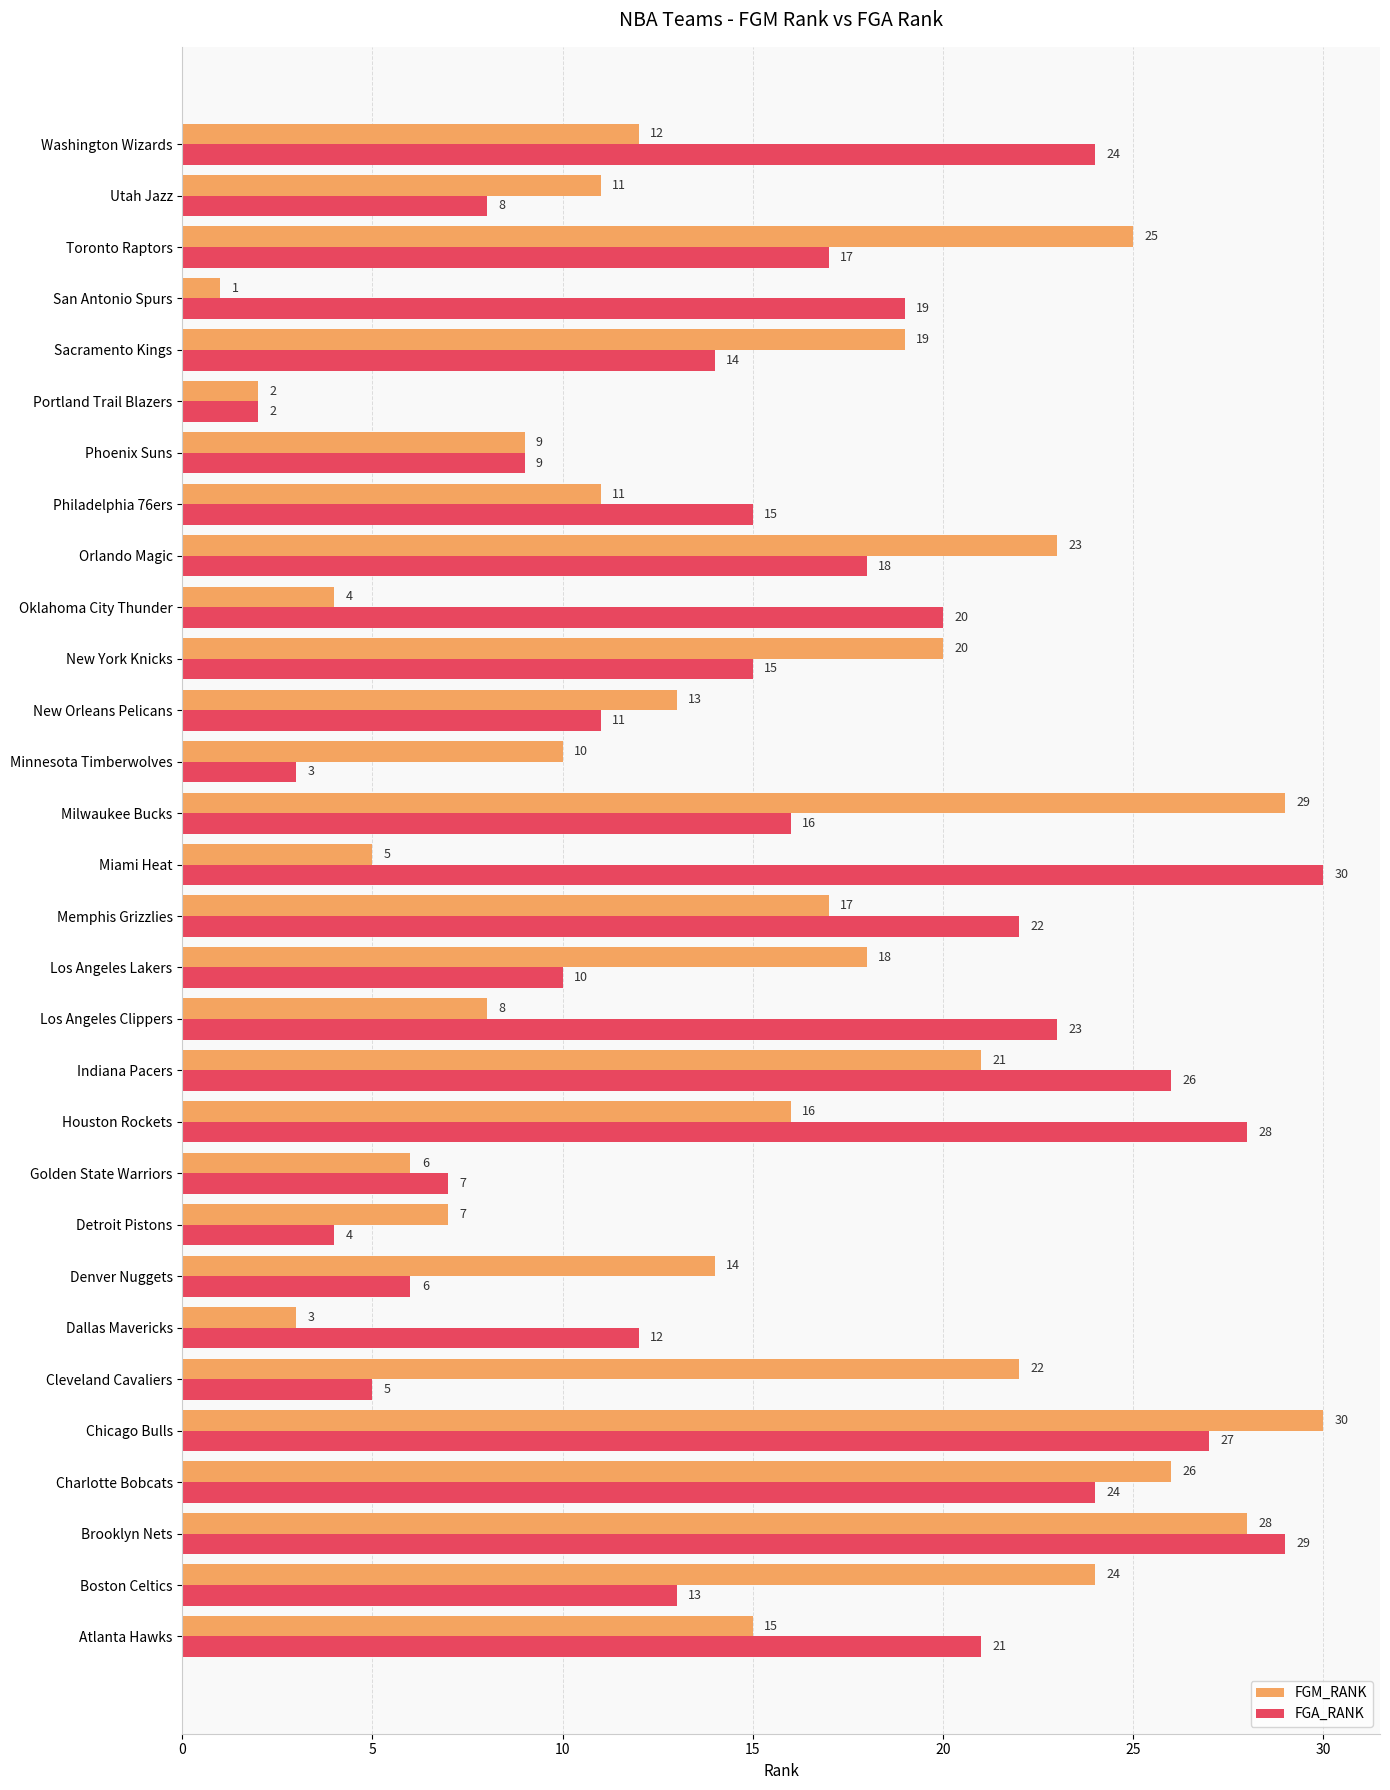

What is the greatest value displayed?

30